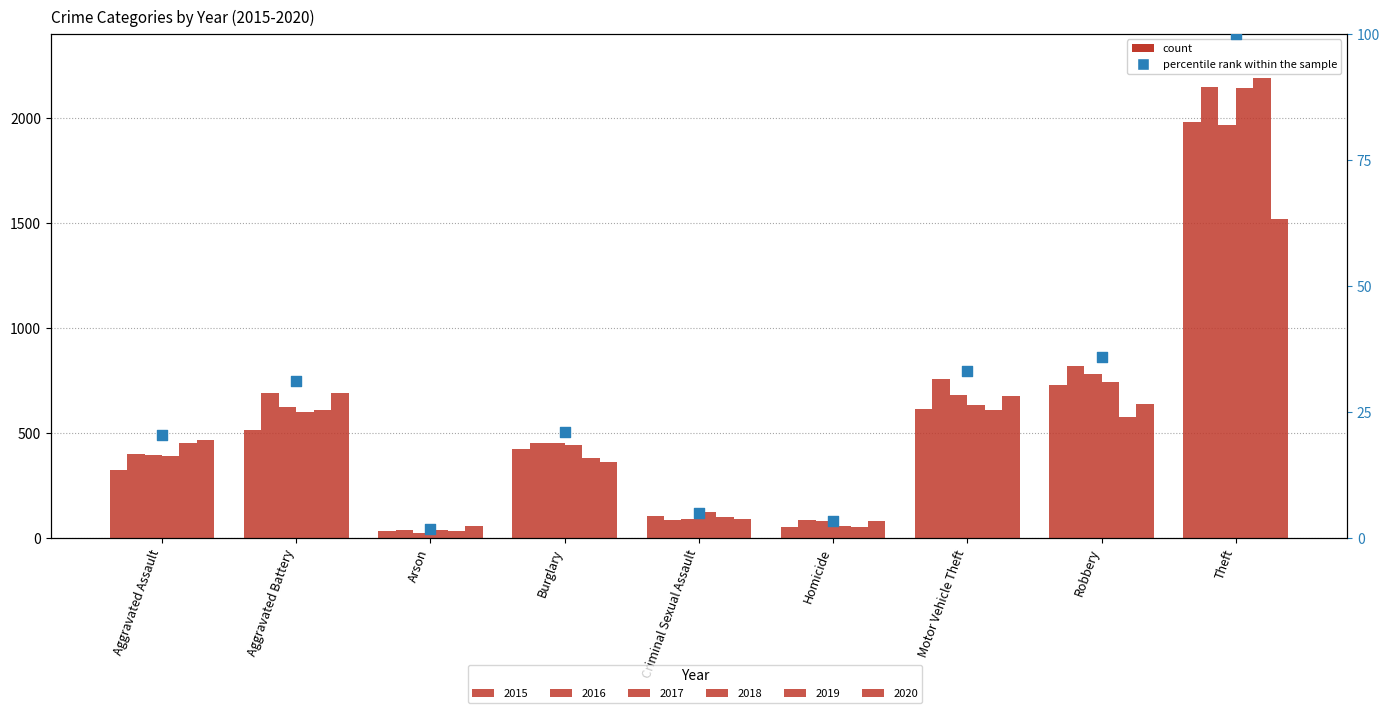

What is the change in value from Aggravated Assault to Theft?

+79.6